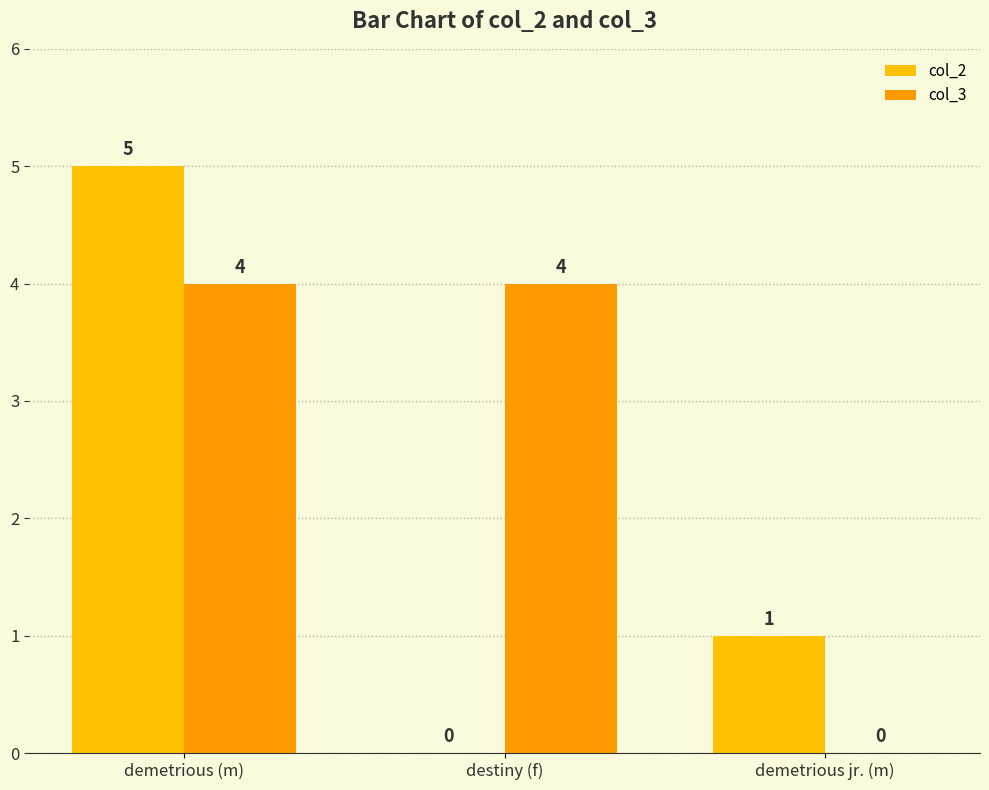

Is it true that col_3 equals 2 at demetrious jr. (m)?

False